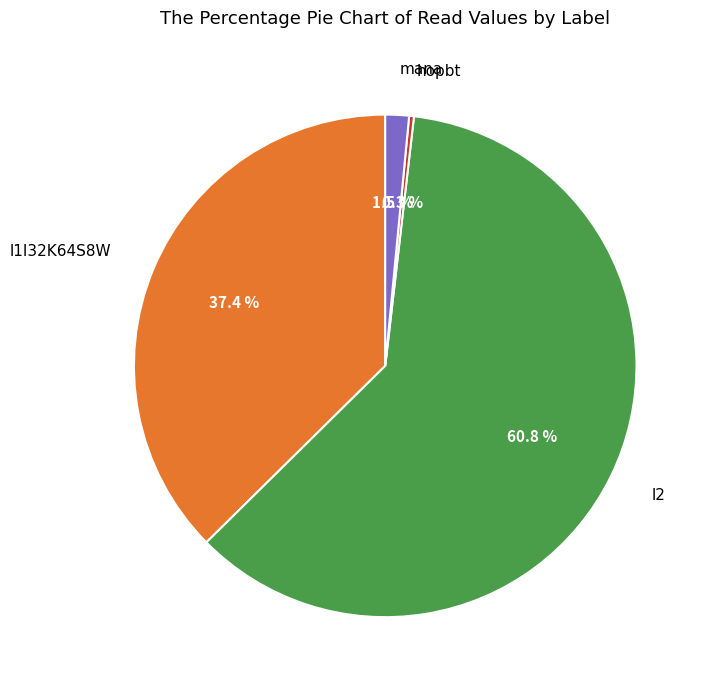

How many slices are in this pie chart?

4